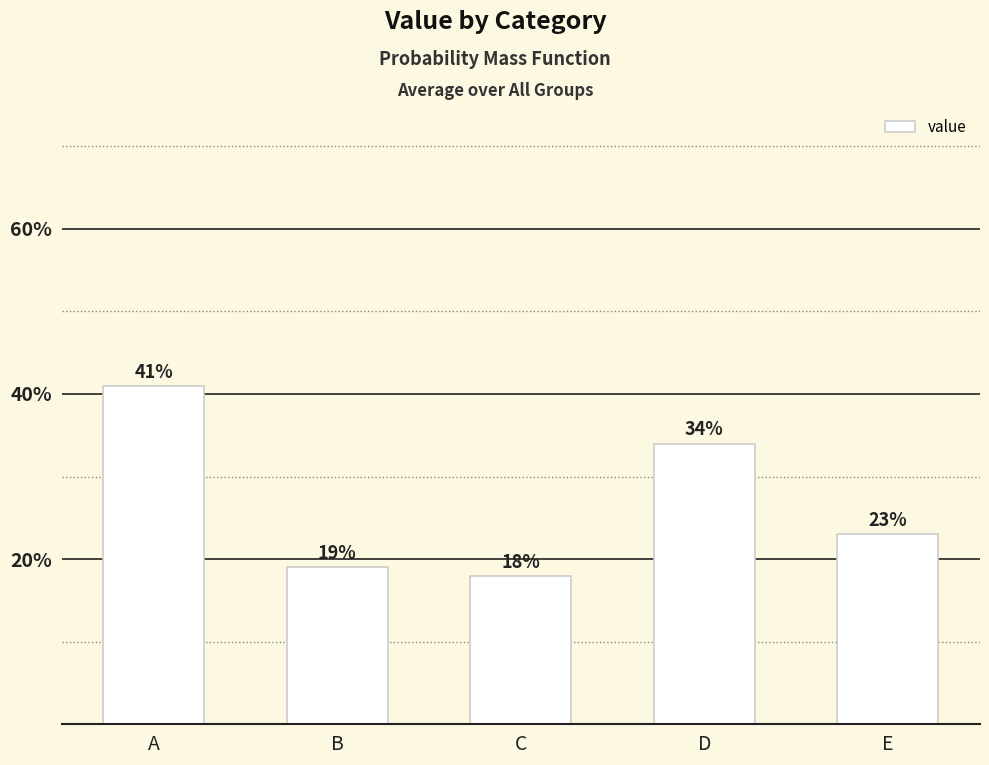

Count the values in the range 0 to 1.

5